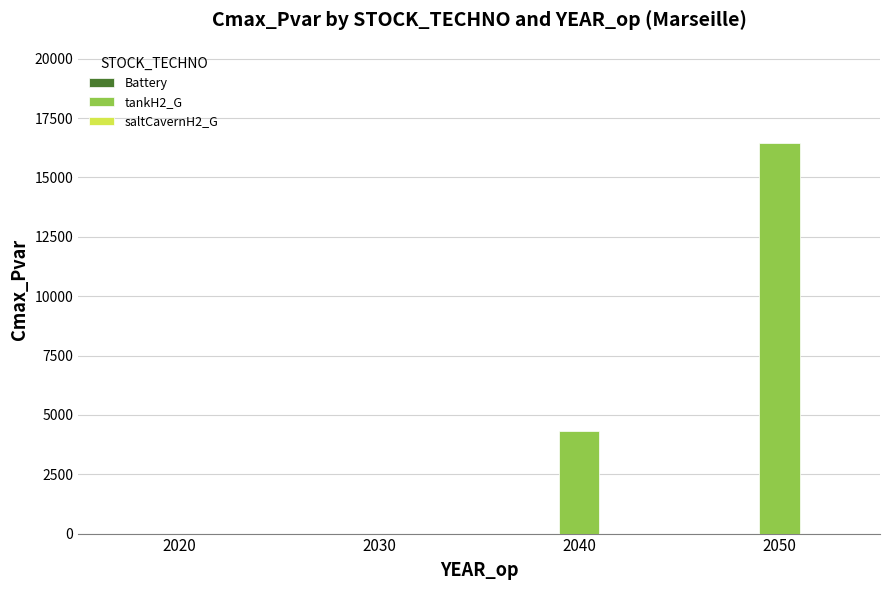

Are the bars horizontal?

No